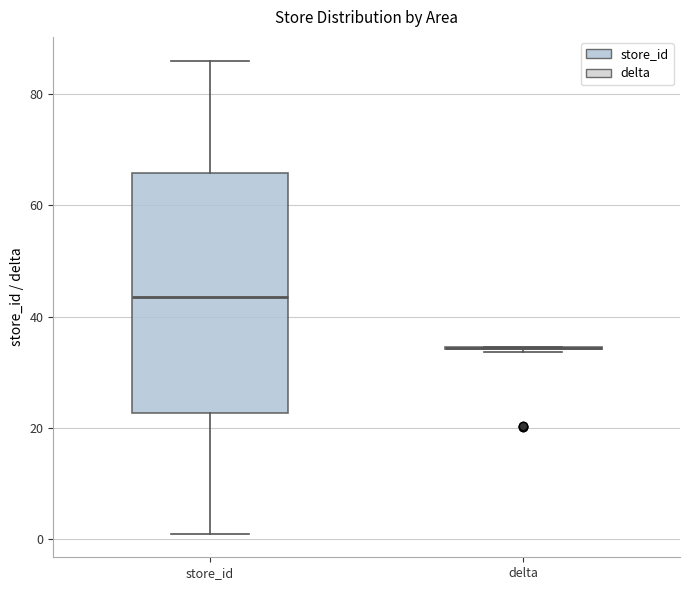

Reading left to right, read every box against the y-axis: the position of its median line, the range the box covers, and the ends of its whiskers. The values are not printed on the chart, so give them approximately, as read against the axis.

store_id: median 44, box 22 to 66, whiskers 2 to 86
delta: box collapsed to a line at 34, whiskers 34 to 34